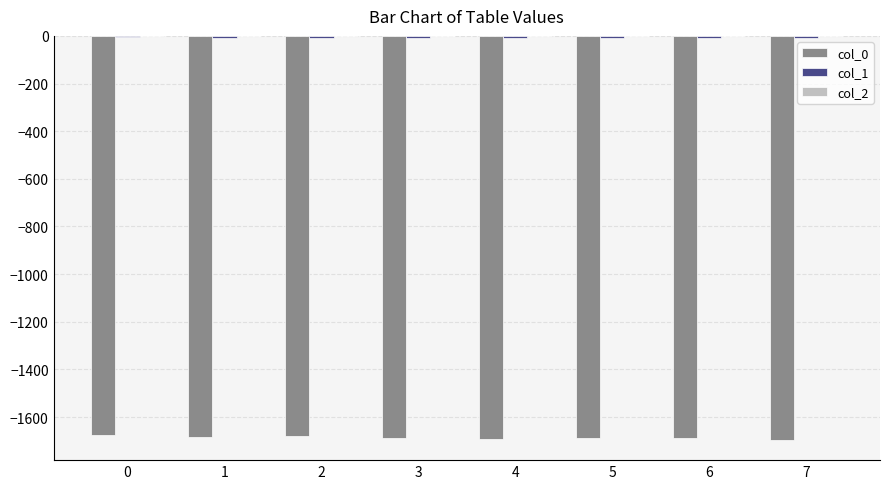

The value of col_0 at 0 is -2291.3. True or false?

False